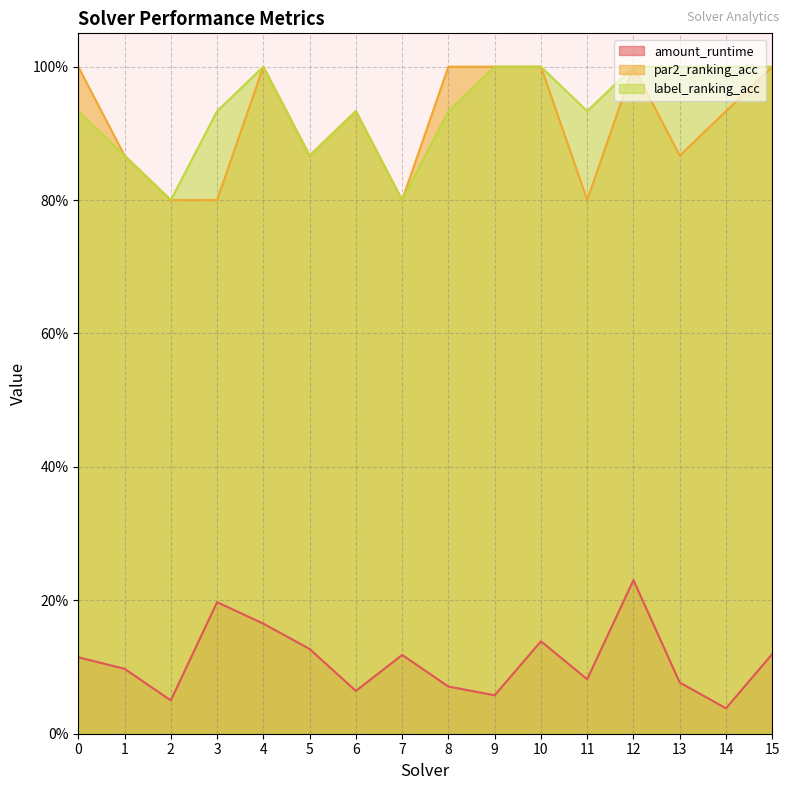

What is the difference between the maximum and minimum values in the amount_runtime series?

0.2